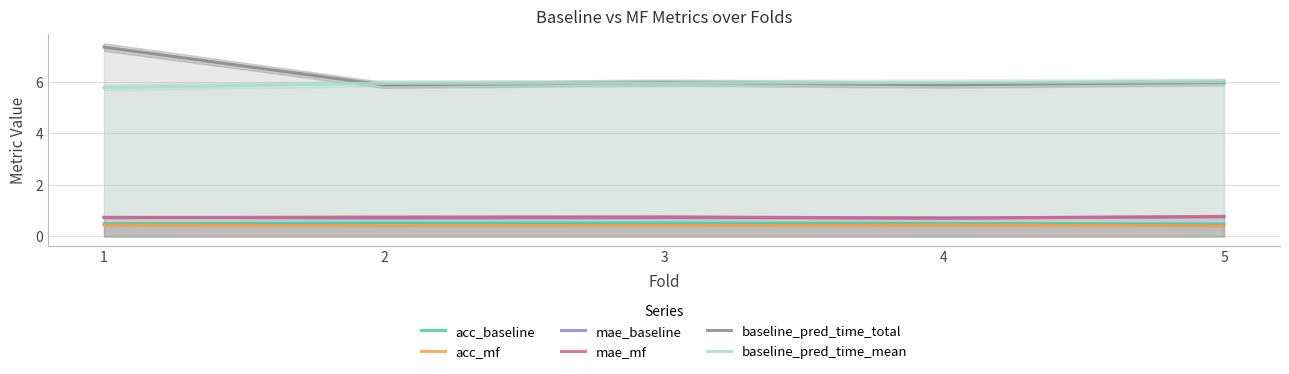

True or false: mae_baseline and baseline_pred_time_mean cross at least once.

False